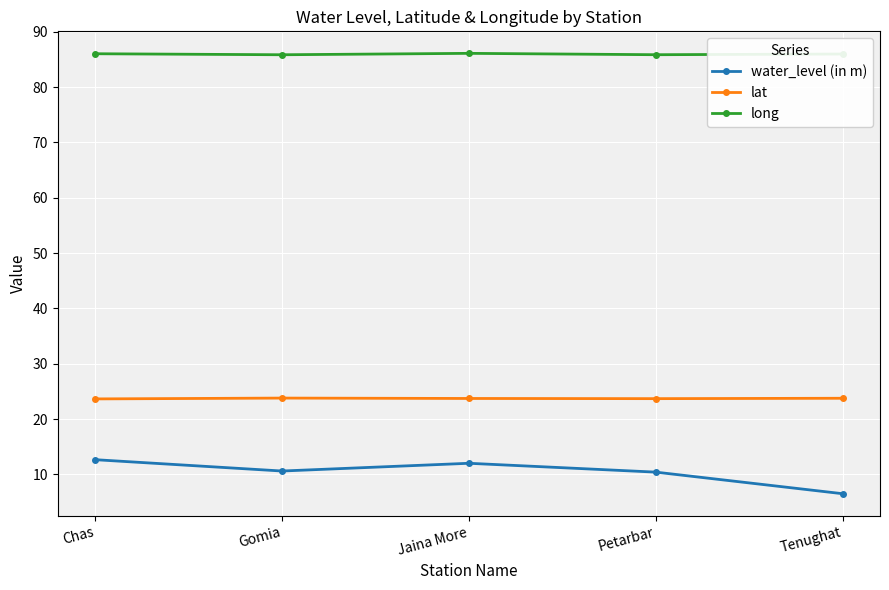

Rank the series by their maximum value, from lowest to highest.

water_level (in m), lat, long